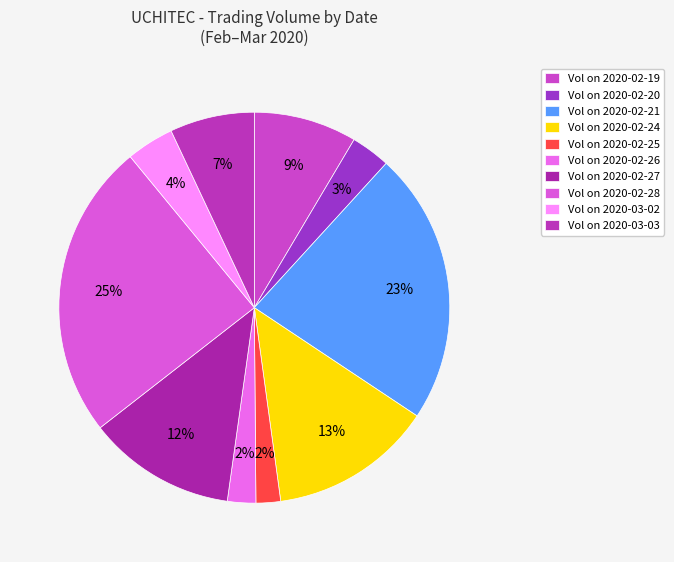

Which slice is the largest?

Vol on 2020-02-28